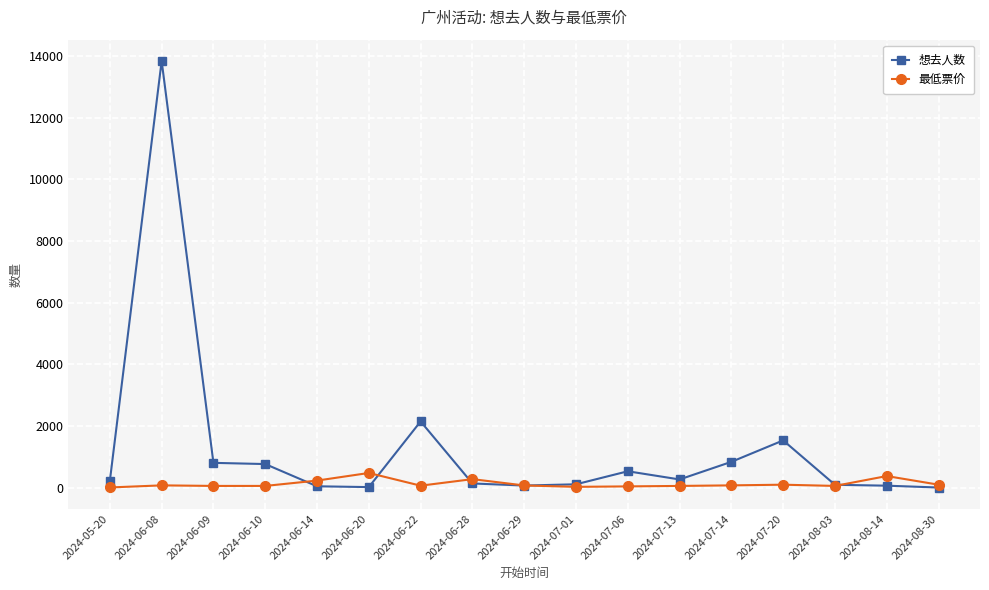

Count the number of data series in this chart.

2